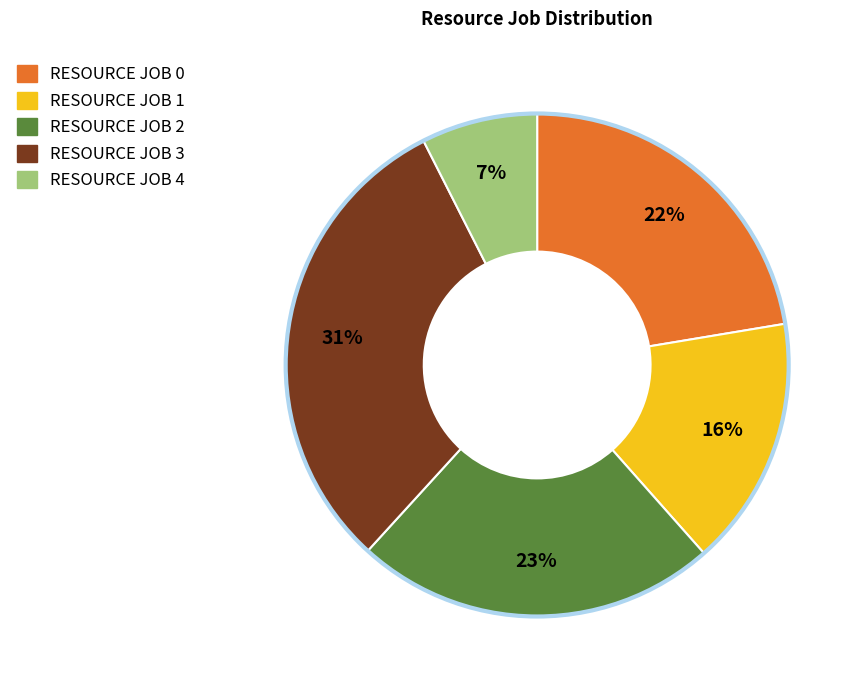

What percentage is the RESOURCE JOB 0 slice, to the nearest percent?

22%